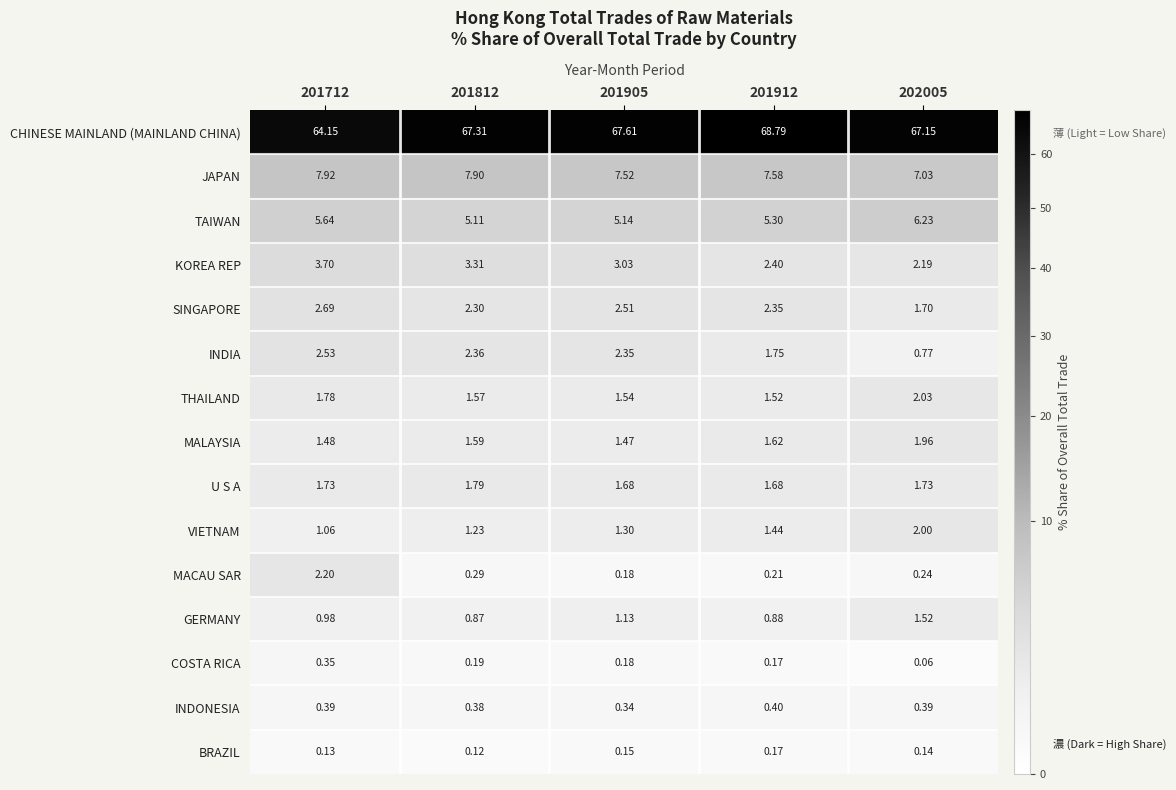

Rank the series at 201812 from lowest to highest value.

BRAZIL, COSTA RICA, MACAU SAR, INDONESIA, GERMANY, VIETNAM, THAILAND, MALAYSIA, U S A, SINGAPORE, INDIA, KOREA REP, TAIWAN, JAPAN, CHINESE MAINLAND (MAINLAND CHINA)